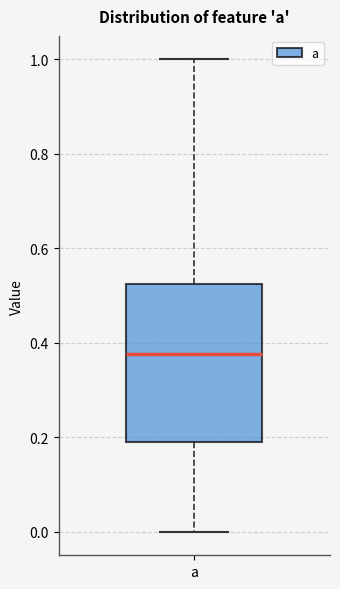

Transcribe this box plot: give where the median line is, the range the box spans, and where the two whiskers end, as read against the y-axis. The values are not printed on the chart, so give them approximately, as read against the axis.

median 0.38, box 0.20 to 0.52, whiskers 0.00 to 1.00